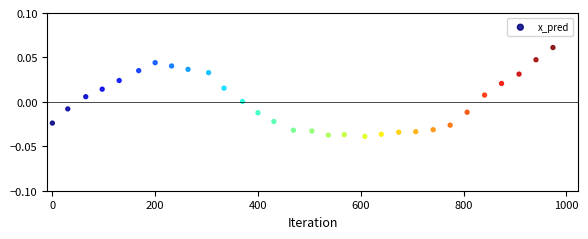

What is the range of X values (max minus min)?

974.0